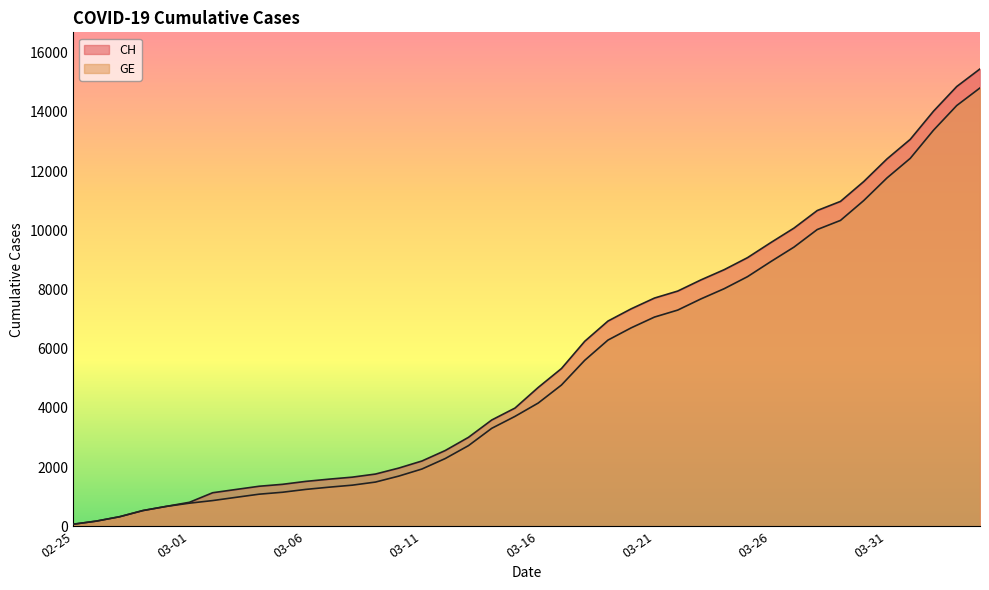

The GE series shows 3721 at 03-21. True or false?

False